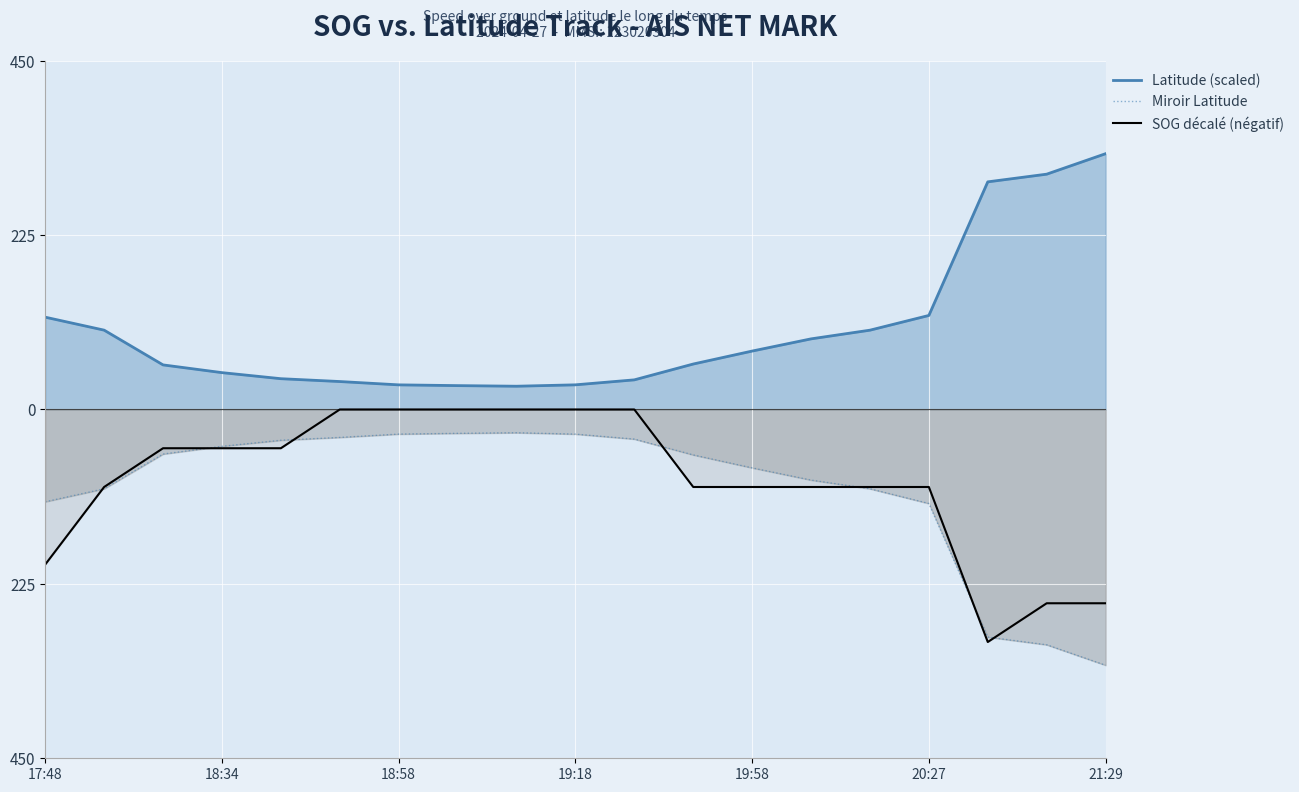

What are all the series names shown in the legend?

Latitude (scaled), Miroir Latitude, SOG décalé (négatif)